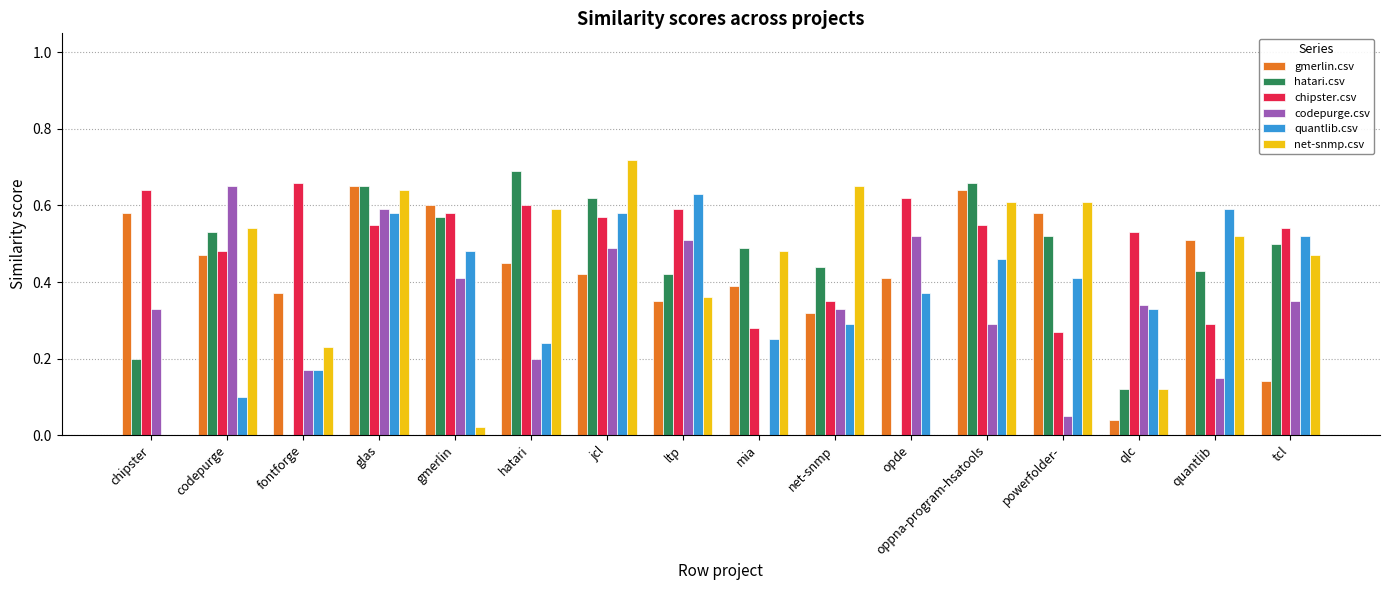

How many data points does each series have?

16